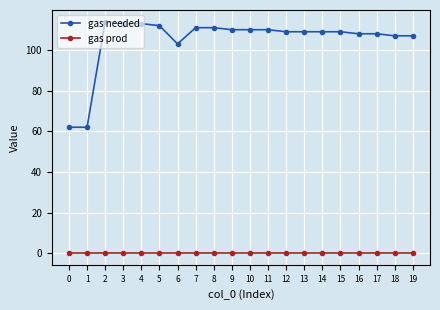

True or false: gas needed has a value of 109 at 14.

True